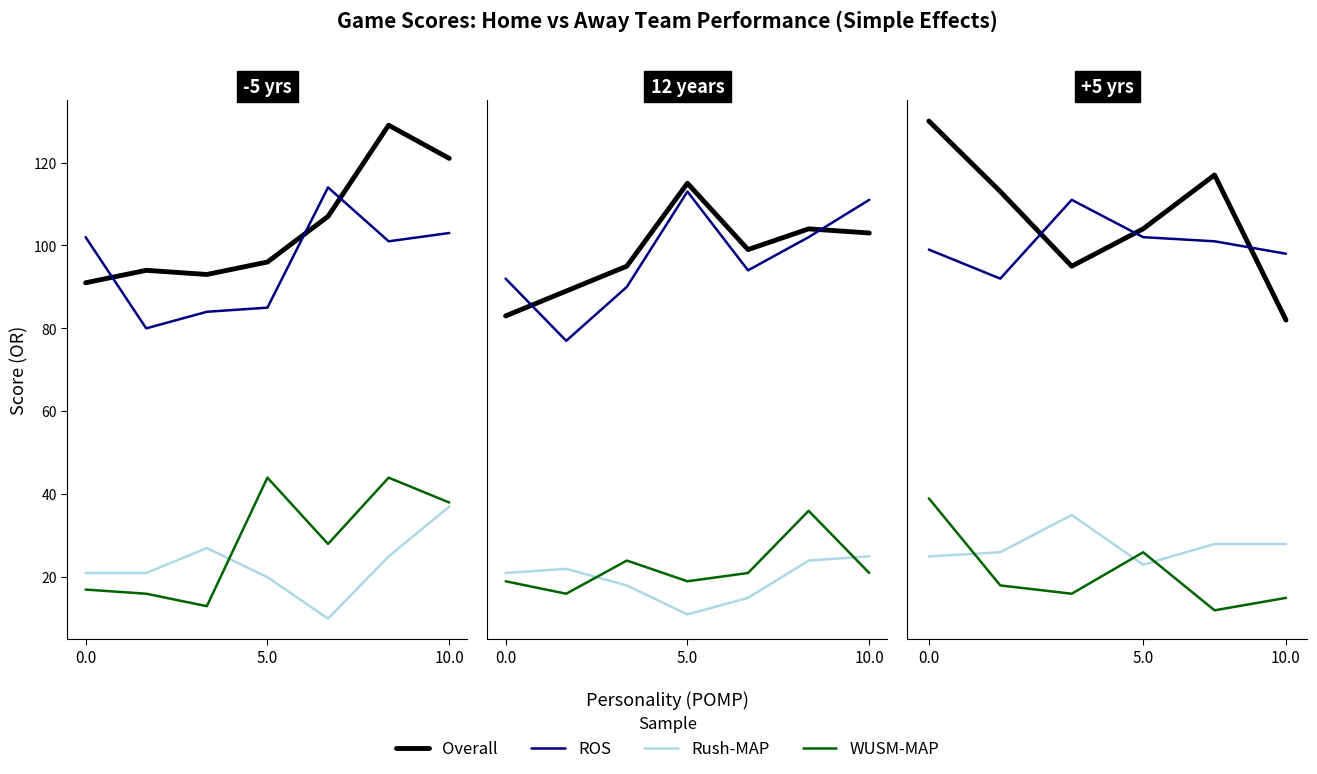

How many lines are shown in the chart?

4